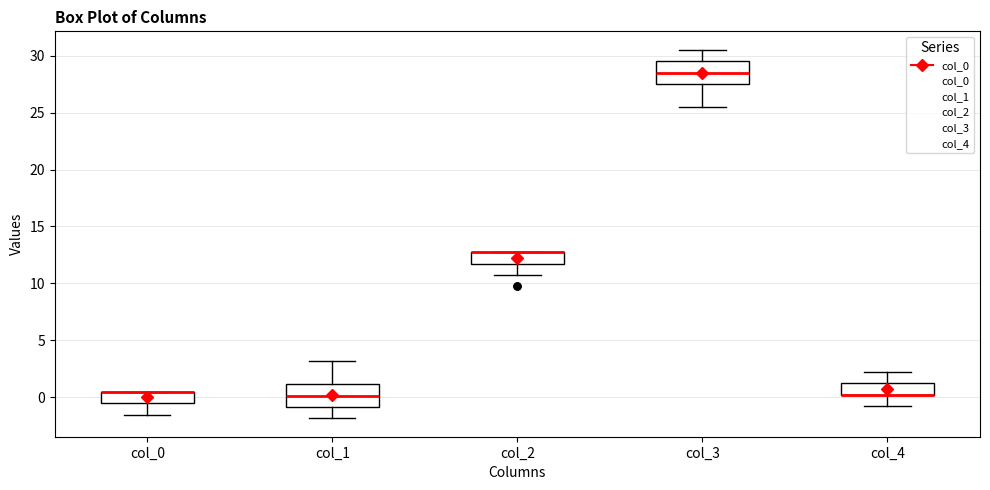

Where does the lower whisker of the box for col_0 end on the y-axis? The values are not printed on the chart, so give them approximately, as read against the axis.

-1.5